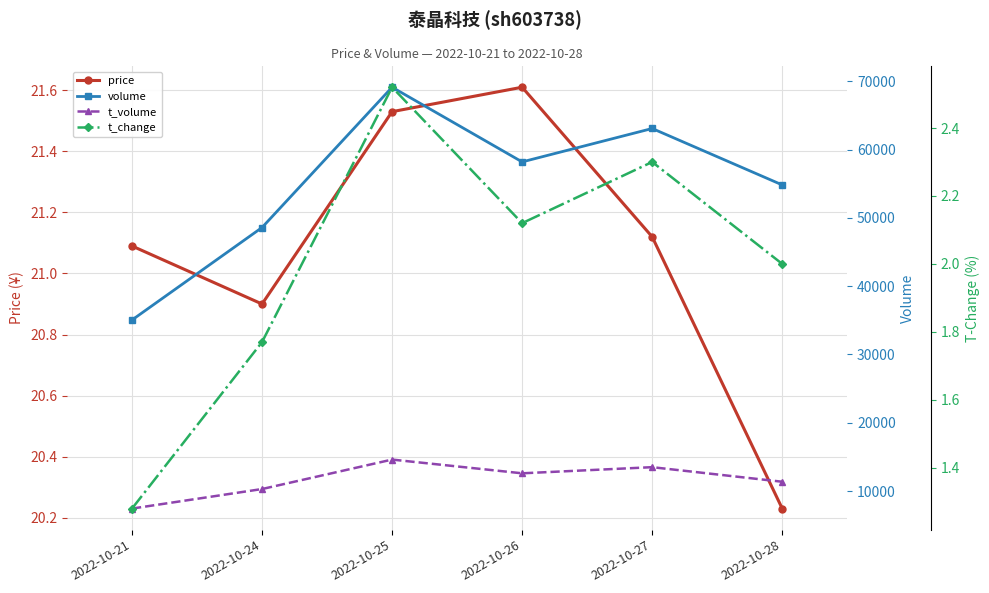

What is the difference between the t_change values at 2022-10-28 and 2022-10-27?

0.3